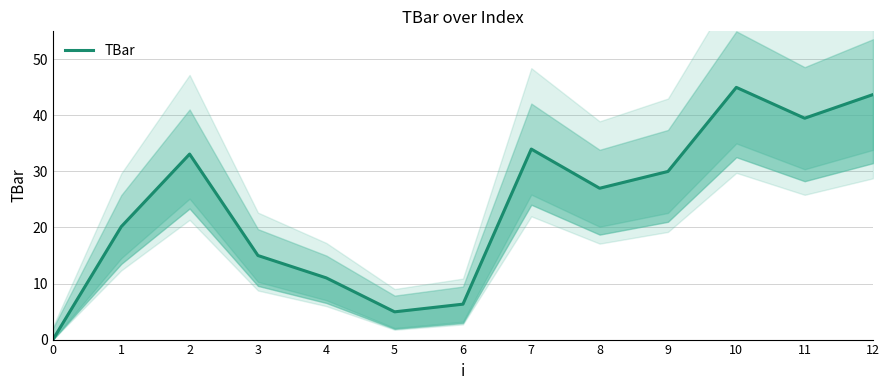

Where is the first local maximum?

2